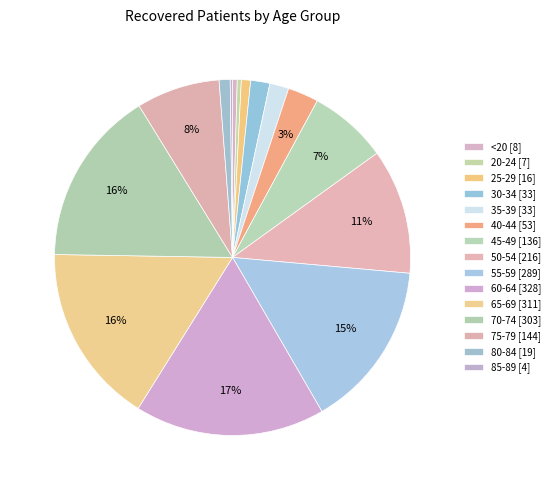

How many slices are in this pie chart?

15